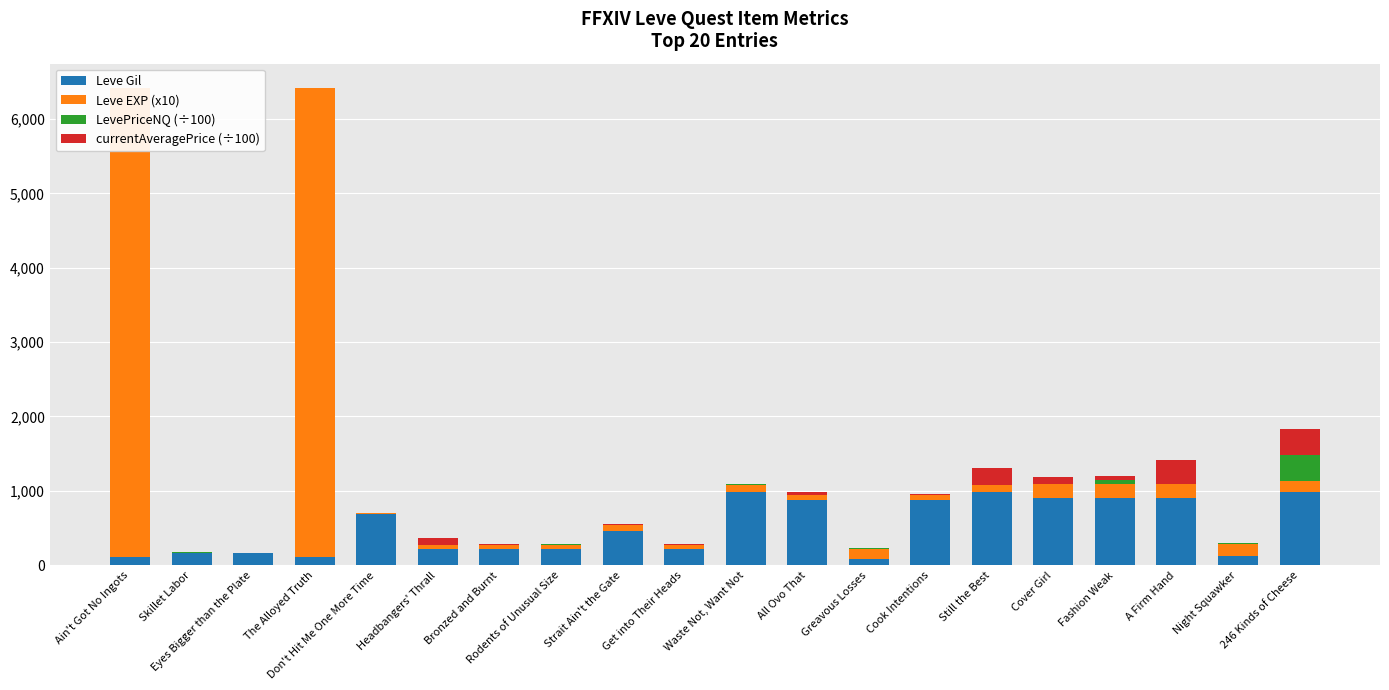

At how many categories does at least one series exceed 691?

10